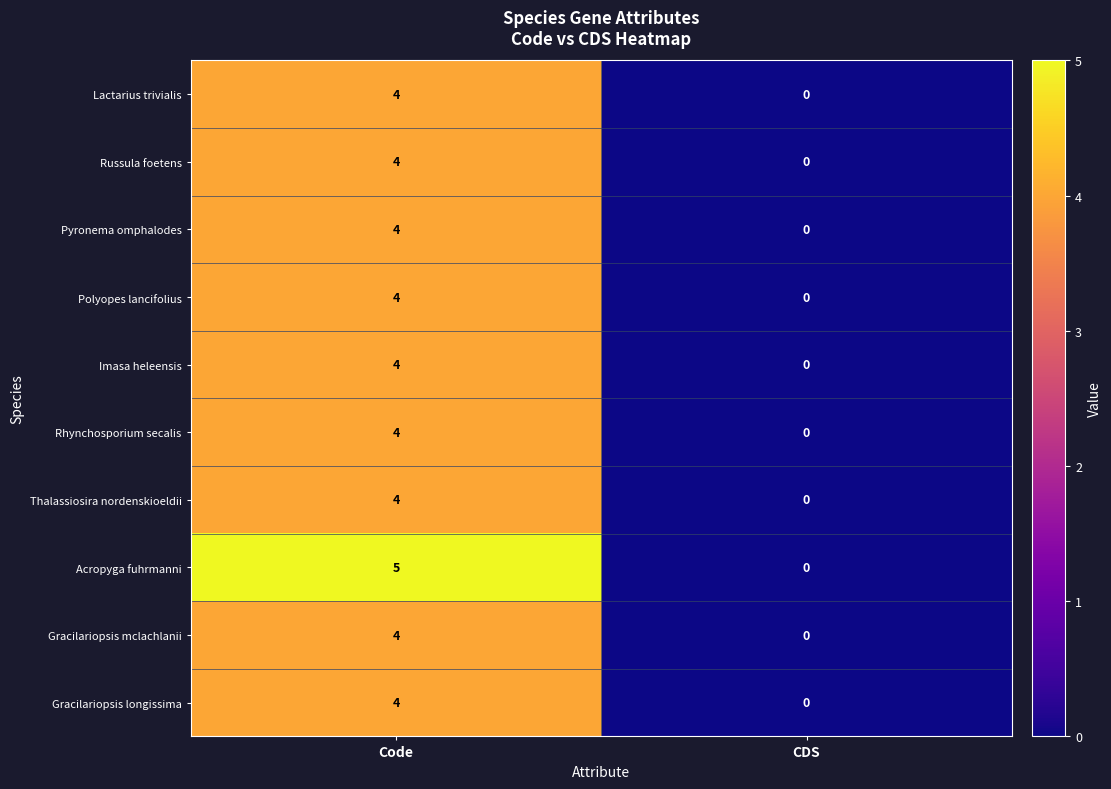

What is the difference between the maximum and minimum values in the Polyopes lancifolius series?

4